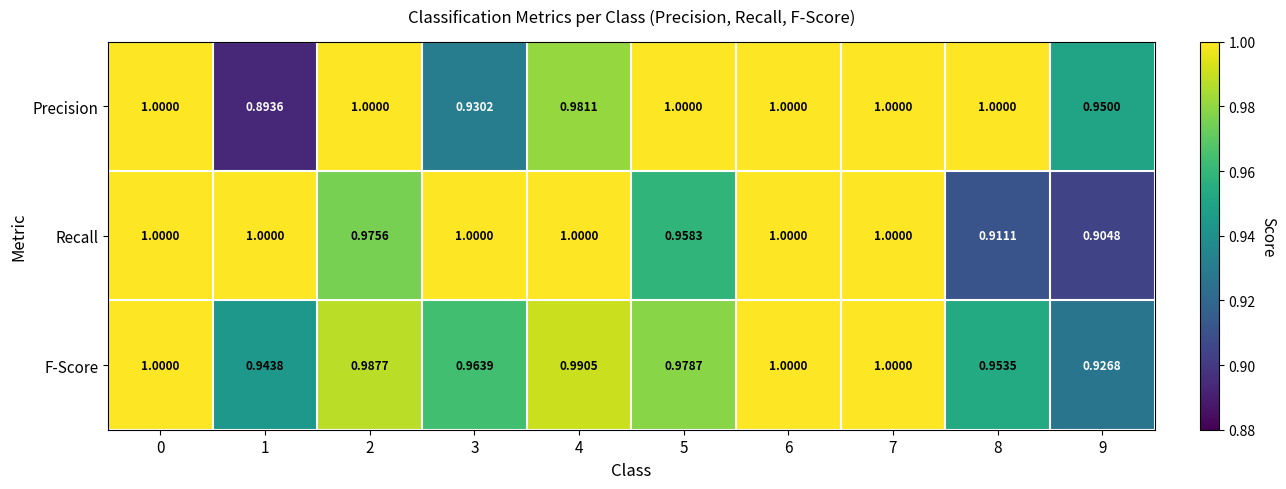

At 2, list the series in order from smallest to largest.

Recall, F-Score, Precision